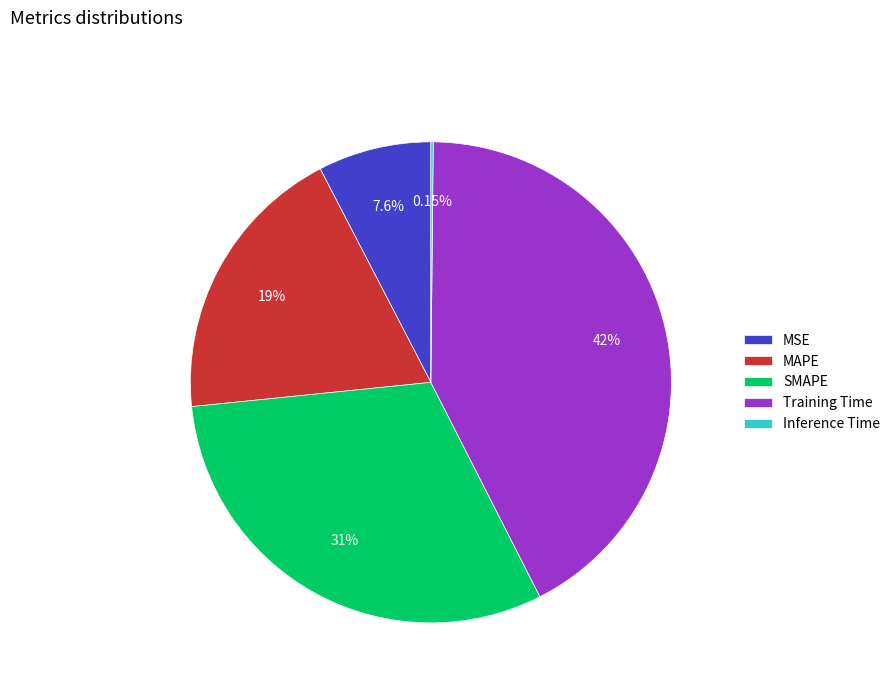

Is it true that MSE is 8% of the pie?

True